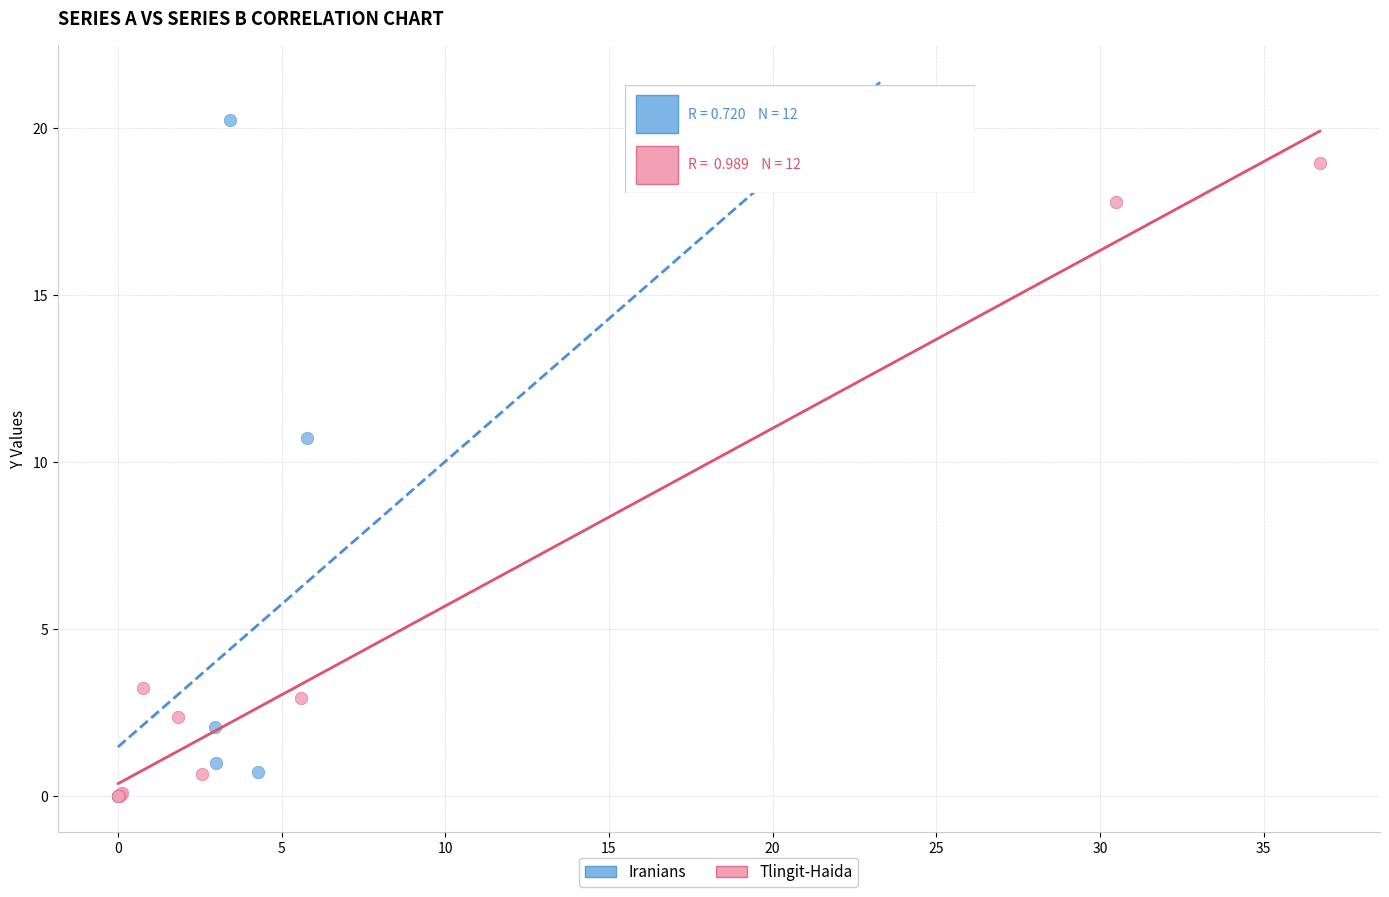

Which series has the widest spread of Y values?

Iranians